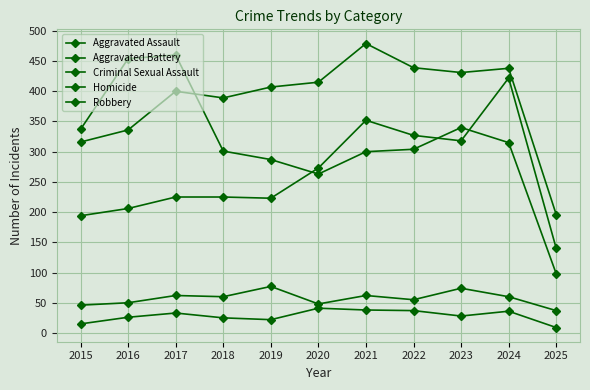

How many data points in Homicide are less than 28?

5